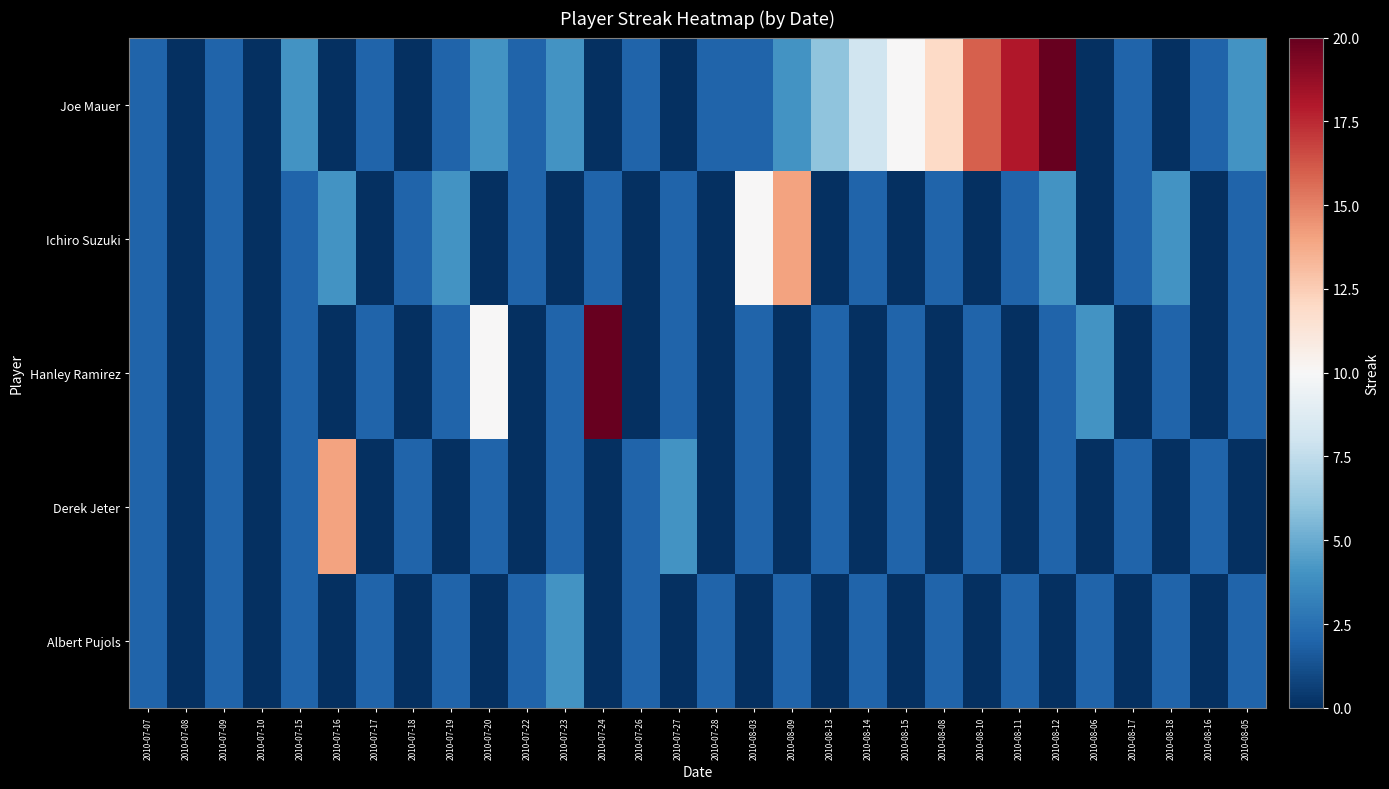

Which label corresponds to the largest value in the chart?

2010-08-12